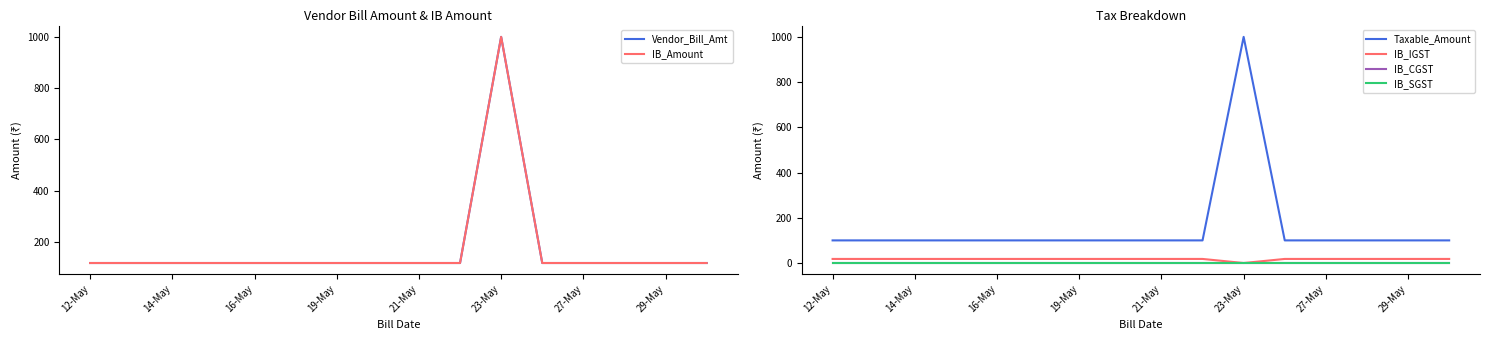

True or false: Vendor_Bill_Amt has a value of 1590 at 23-May.

False